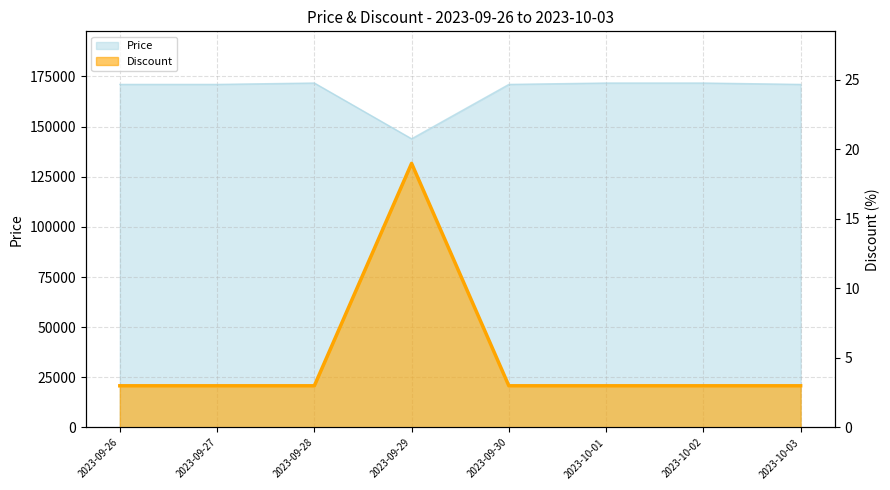

Which has a higher value, 2023-10-02 or 2023-09-28?

2023-10-02